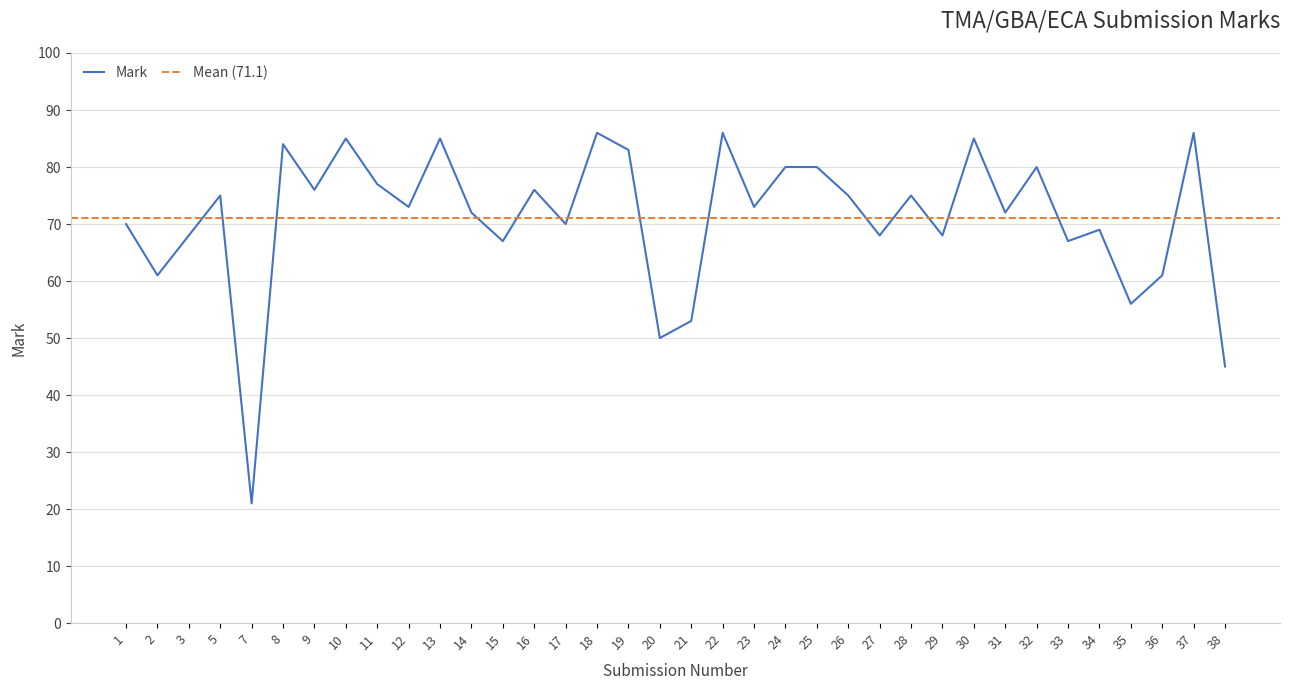

Which has a higher value, 17 or 33?

17